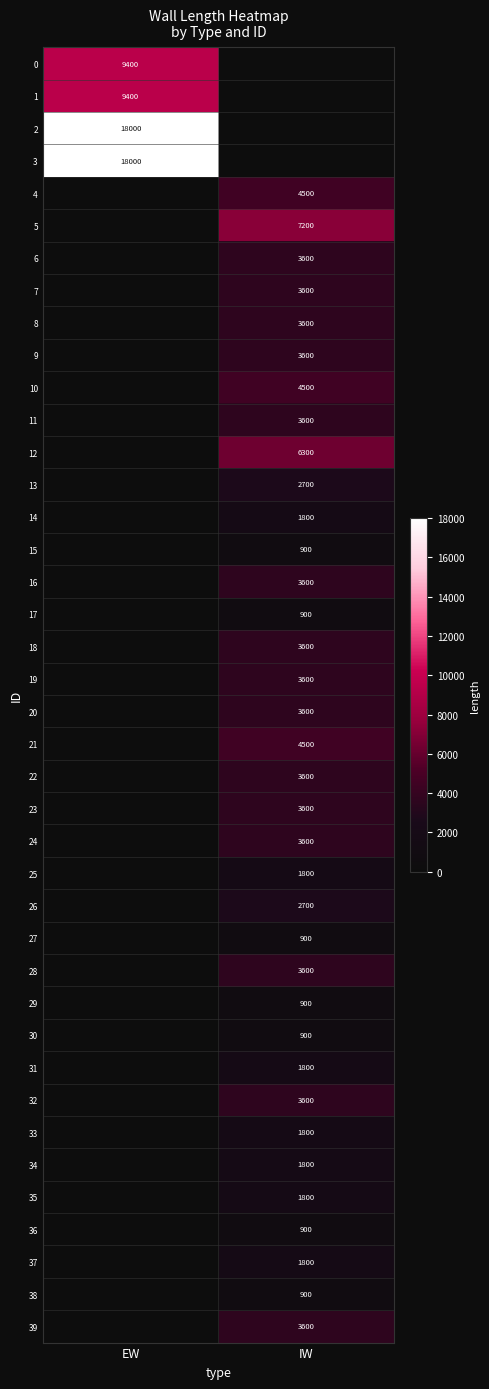

The value of 23 at IW is 3600. True or false?

True